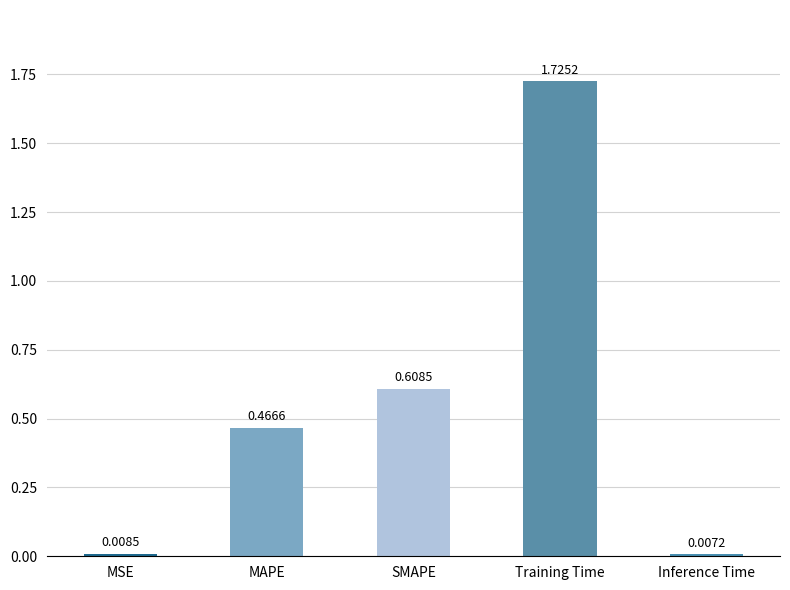

Which has a higher value, MSE or SMAPE?

SMAPE